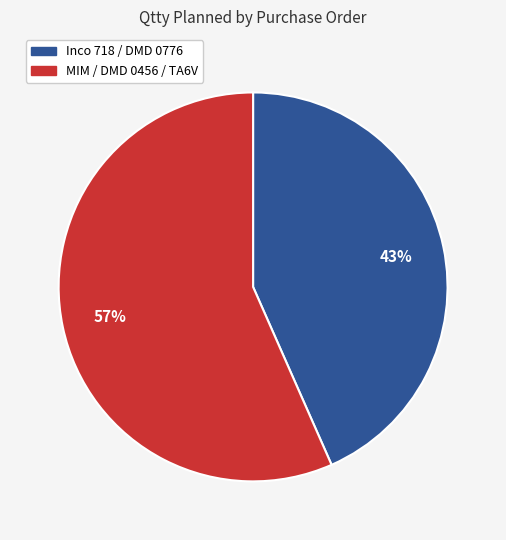

To the nearest percent, what portion does Inco 718 / DMD 0776 represent?

43%